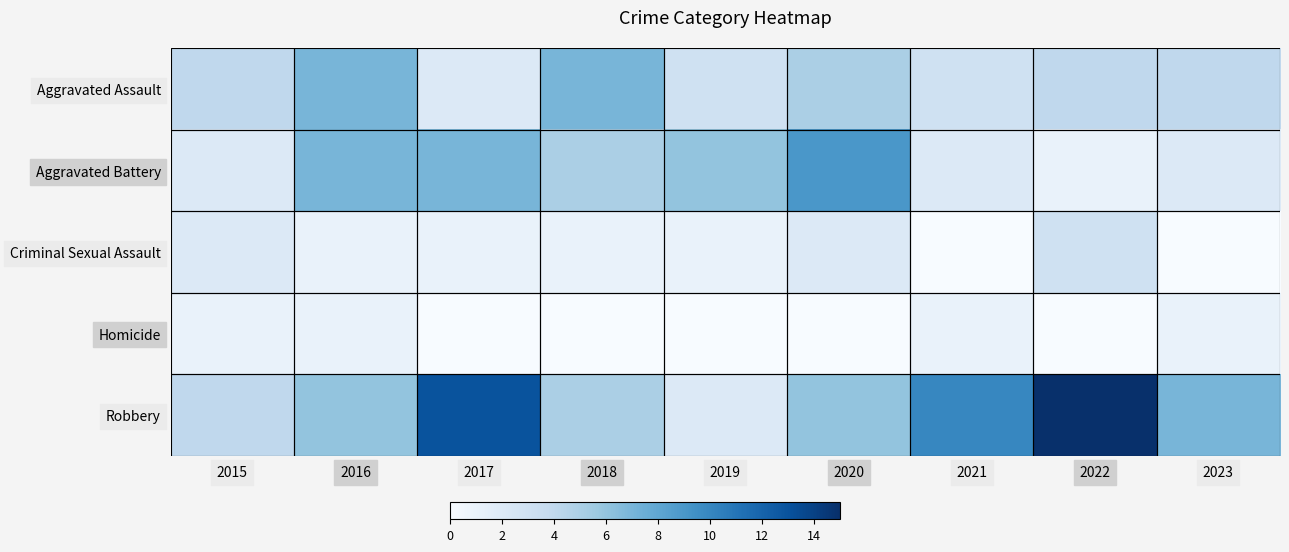

Reading right to left, list all the values displayed in this chart.

Aggravated Assault: 2023=4	2022=4	2021=3	2020=5	2019=3	2018=7	2017=2	2016=7	2015=4
Aggravated Battery: 2023=2	2022=1	2021=2	2020=9	2019=6	2018=5	2017=7	2016=7	2015=2
Criminal Sexual Assault: 2023=0	2022=3	2021=0	2020=2	2019=1	2018=1	2017=1	2016=1	2015=2
Homicide: 2023=1	2022=0	2021=1	2020=0	2019=0	2018=0	2017=0	2016=1	2015=1
Robbery: 2023=7	2022=15	2021=10	2020=6	2019=2	2018=5	2017=13	2016=6	2015=4